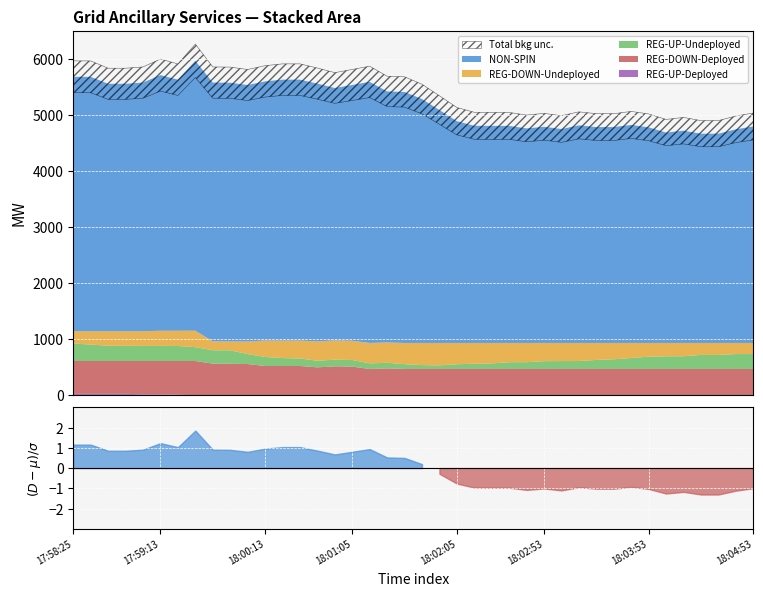

Does the chart display data point markers on the line(s)?

No